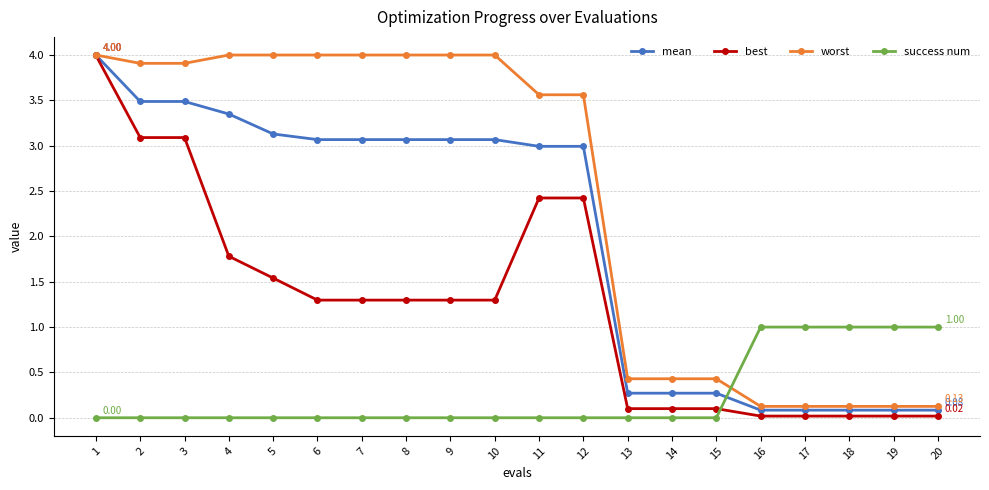

Between 2 and 4, which series saw the biggest shift?

best